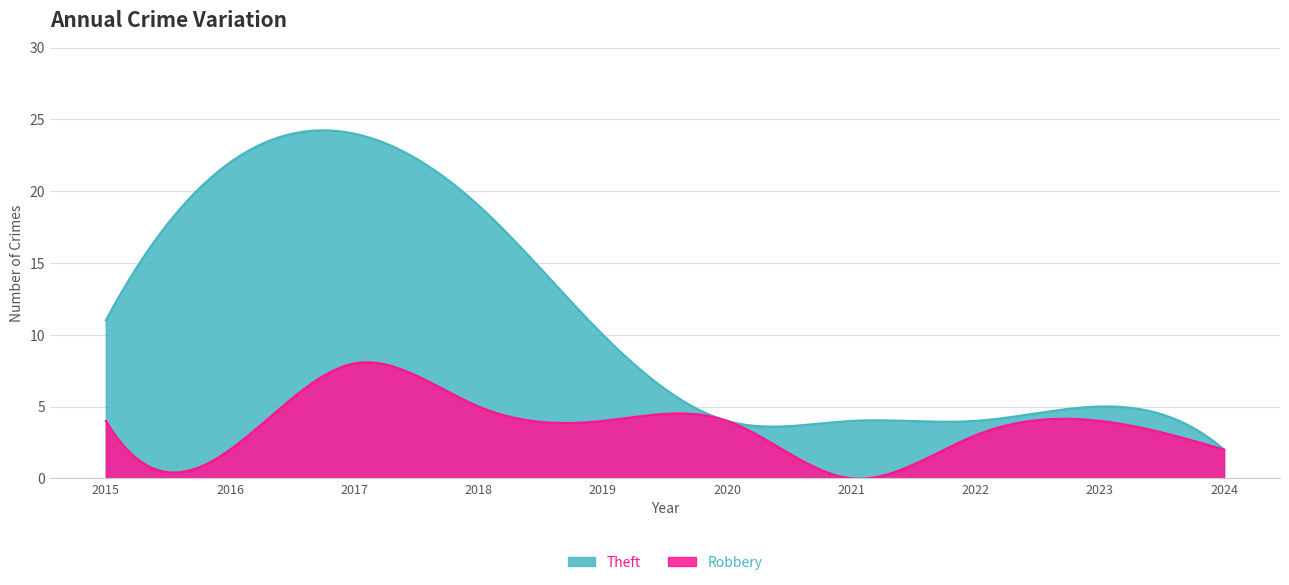

True or false: Robbery and Theft cross at least once.

False